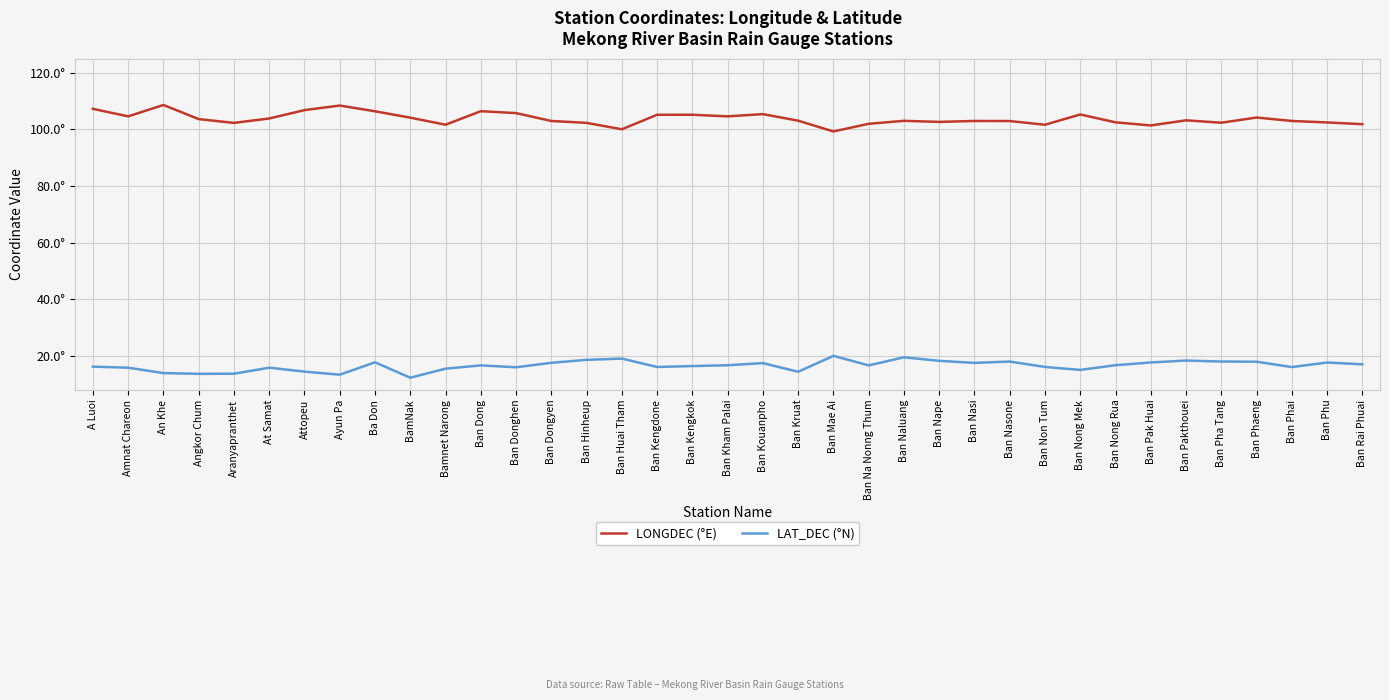

Reading right to left, what are all the values shown in this chart?

LONGDEC (°E): Ban Rai Phuai=101.9	Ban Phu=102.5	Ban Phai=103.0	Ban Phaeng=104.2	Ban Pha Tang=102.4	Ban Pakthouei=103.2	Ban Pak Huai=101.4	Ban Nong Rua=102.5	Ban Nong Mek=105.3	Ban Non Tum=101.7	Ban Nasone=103.0	Ban Nasi=103.0	Ban Nape=102.7	Ban Naluang=103.0	Ban Na Nonng Thum=102.0	Ban Mae Ai=99.3	Ban Kruat=103.1	Ban Kouanpho=105.4	Ban Kham Palai=104.6	Ban Kengkok=105.2	Ban Kengdone=105.2	Ban Huai Tham=100.1	Ban Hinheup=102.3	Ban Dongyen=103.0	Ban Donghen=105.8	Ban Dong=106.5	Bamnet Narong=101.7	BamNak=104.2	Ba Don=106.4	Ayun Pa=108.5	Attopeu=106.8	At Samat=103.9	Aranyapranthet=102.3	Angkor Chum=103.7	An Khe=108.7	Amnat Chareon=104.6	A Luoi=107.3
LAT_DEC (°N): Ban Rai Phuai=17.1	Ban Phu=17.7	Ban Phai=16.1	Ban Phaeng=18.0	Ban Pha Tang=18.0	Ban Pakthouei=18.4	Ban Pak Huai=17.7	Ban Nong Rua=16.7	Ban Nong Mek=15.1	Ban Non Tum=16.1	Ban Nasone=18.0	Ban Nasi=17.6	Ban Nape=18.3	Ban Naluang=19.5	Ban Na Nonng Thum=16.7	Ban Mae Ai=20.0	Ban Kruat=14.4	Ban Kouanpho=17.5	Ban Kham Palai=16.7	Ban Kengkok=16.4	Ban Kengdone=16.1	Ban Huai Tham=19.1	Ban Hinheup=18.6	Ban Dongyen=17.6	Ban Donghen=16.0	Ban Dong=16.7	Bamnet Narong=15.5	BamNak=12.3	Ba Don=17.8	Ayun Pa=13.4	Attopeu=14.5	At Samat=15.8	Aranyapranthet=13.7	Angkor Chum=13.7	An Khe=13.9	Amnat Chareon=15.8	A Luoi=16.2